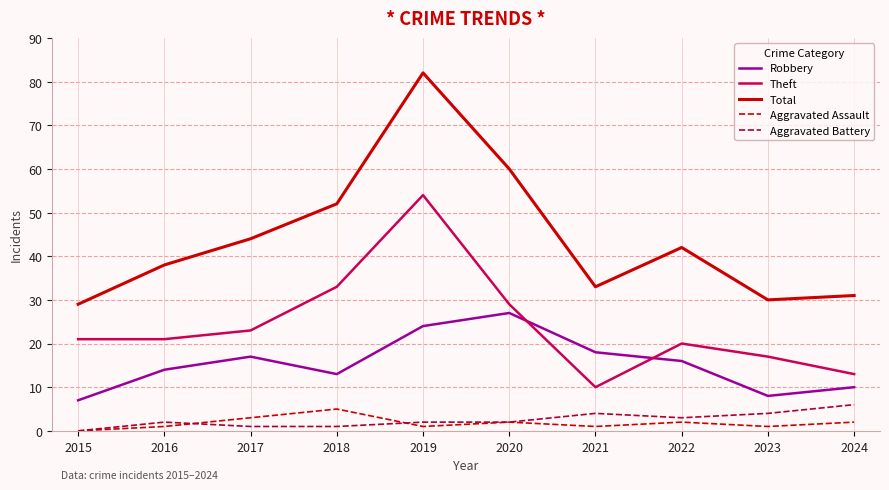

Which series has the largest total across all categories?

Total